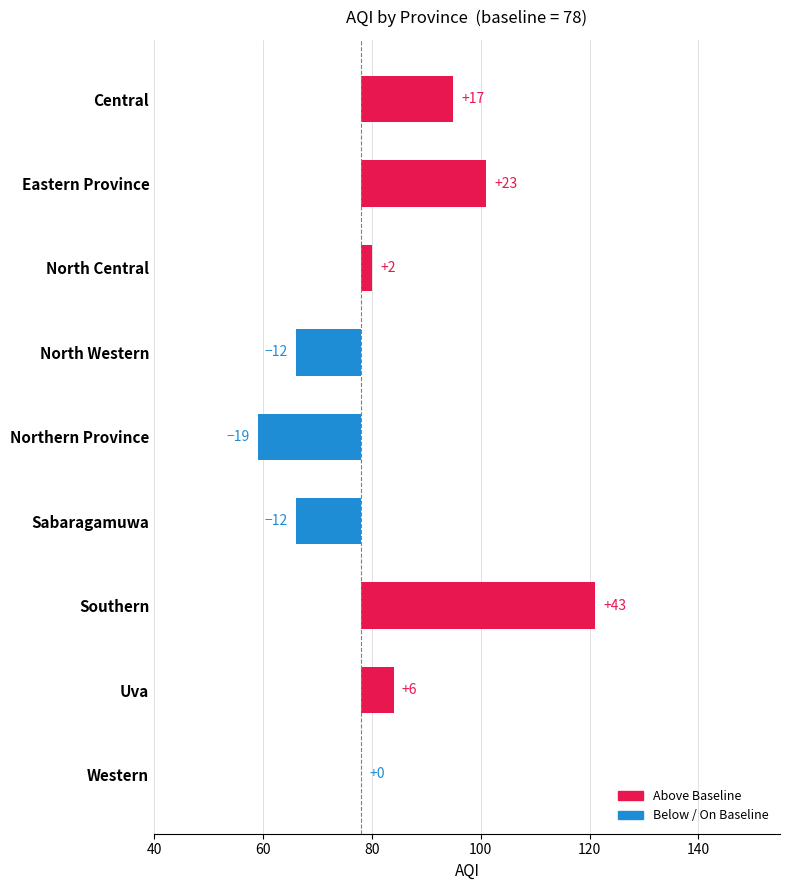

How many values are below 2?

4